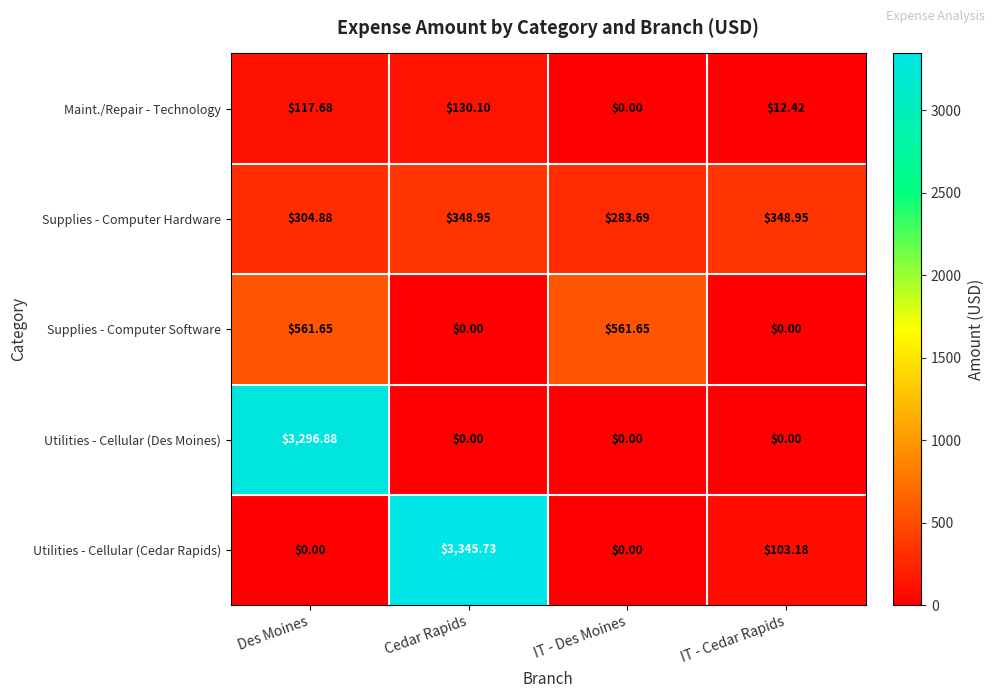

Is the value of Utilities - Cellular (Cedar Rapids) at Cedar Rapids greater than the value of Supplies - Computer Software at Des Moines?

Yes